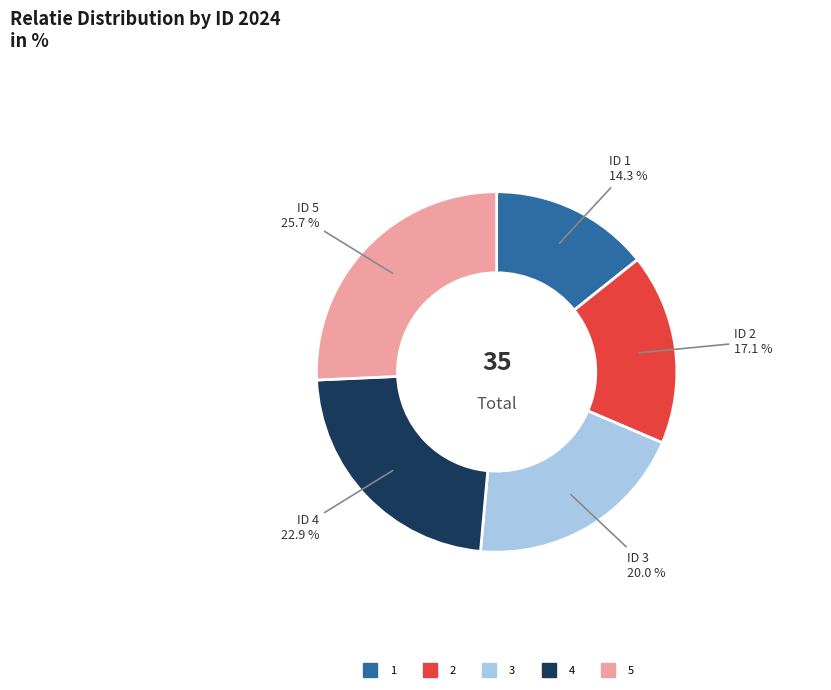

Does 1 account for over 50% of the chart?

No